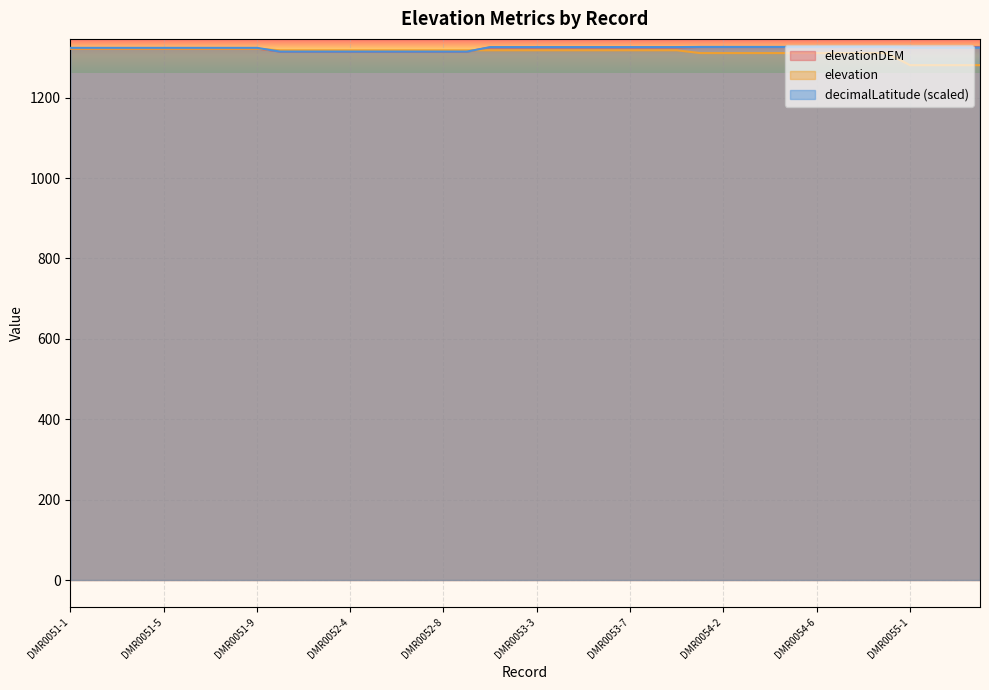

What position from the right is DMR0051-3?

38